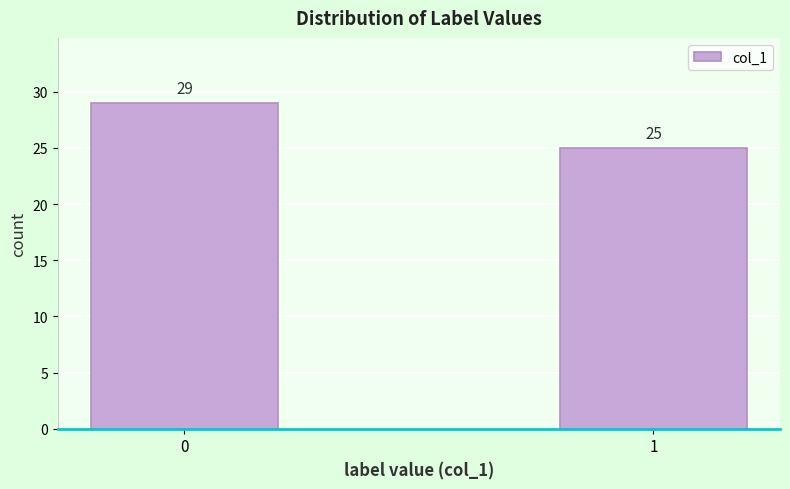

Reading right to left, transcribe all the data shown in this chart.

25	29